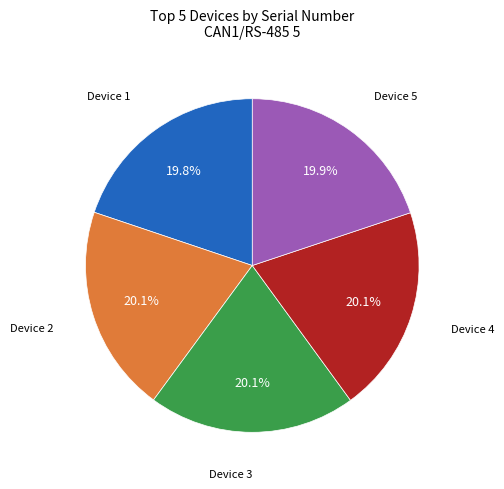

Is there any slice that represents more than half of the pie?

No